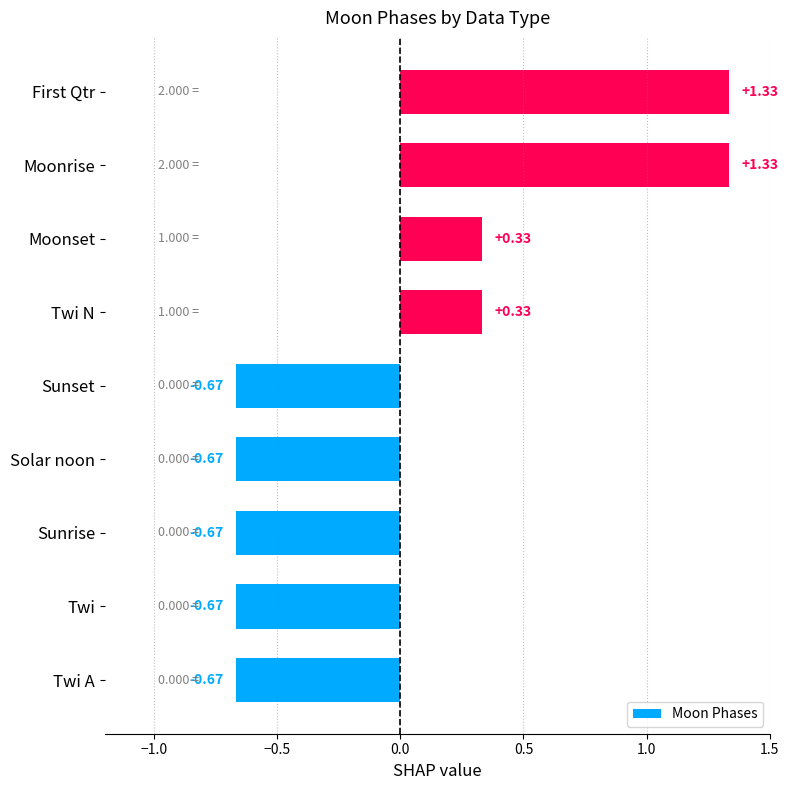

What is the difference between the maximum and second lowest values?

2.0